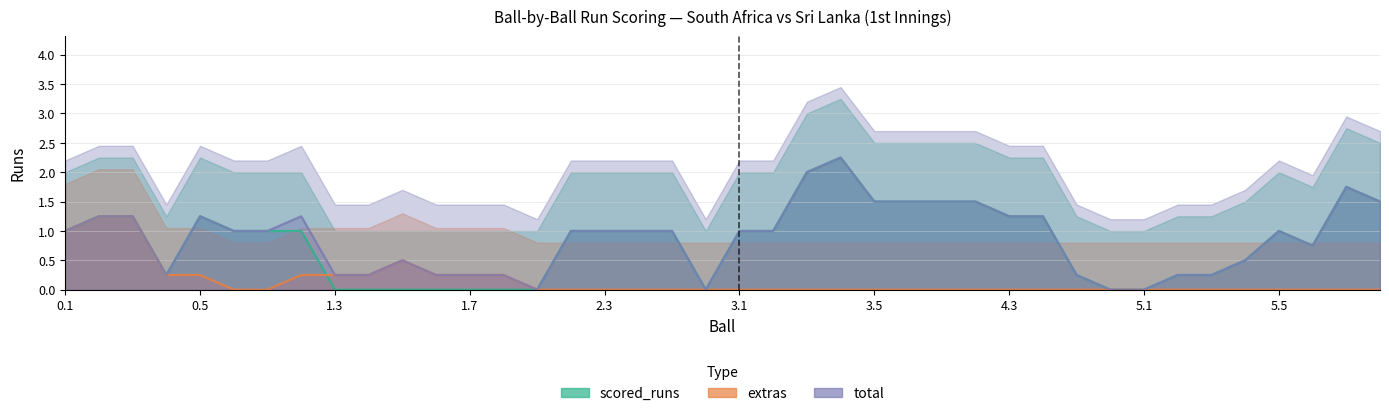

In extras, how many points are higher than both neighbors (excluding endpoints)?

1